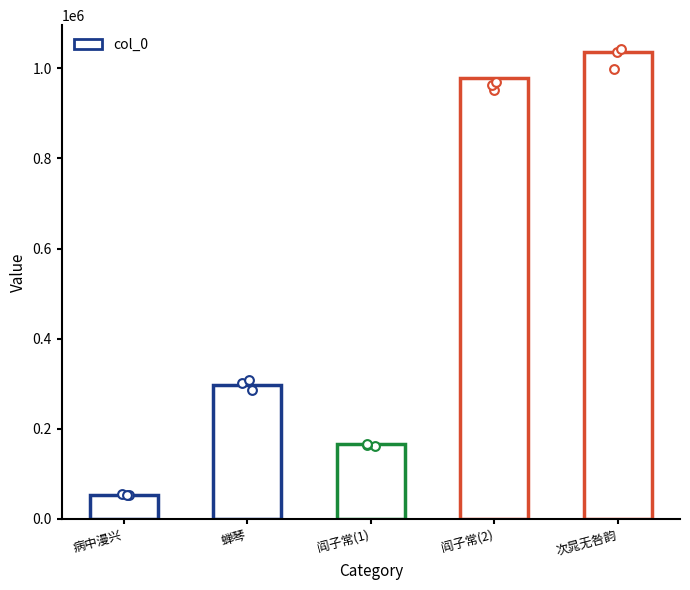

Between 阎子常(1) and 蝉琴, which is larger?

蝉琴